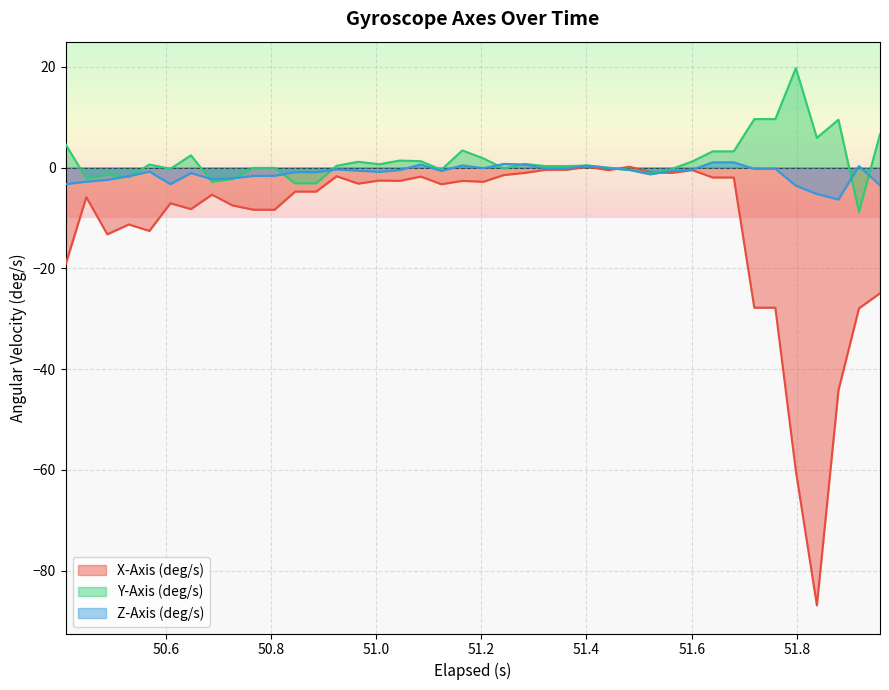

What is the lowest value of the X-Axis (deg/s) series?

-86.9